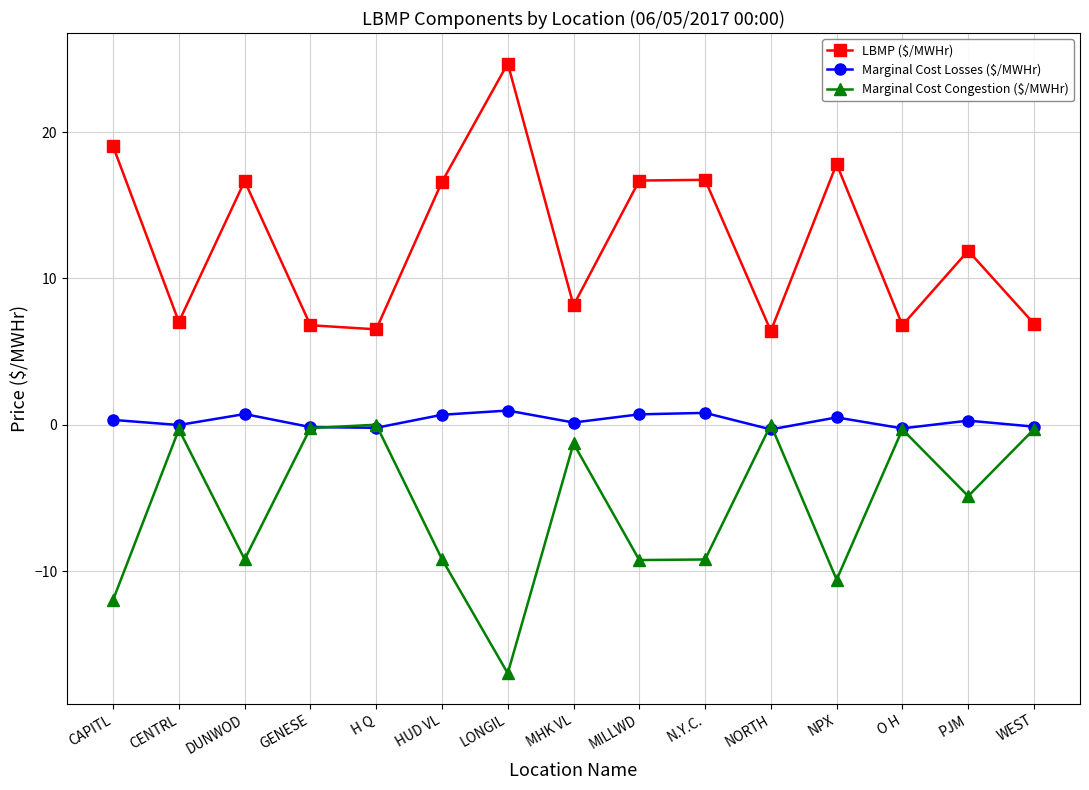

What is the sum of the Marginal Cost Losses ($/MWHr) values at NPX and H Q?

0.3